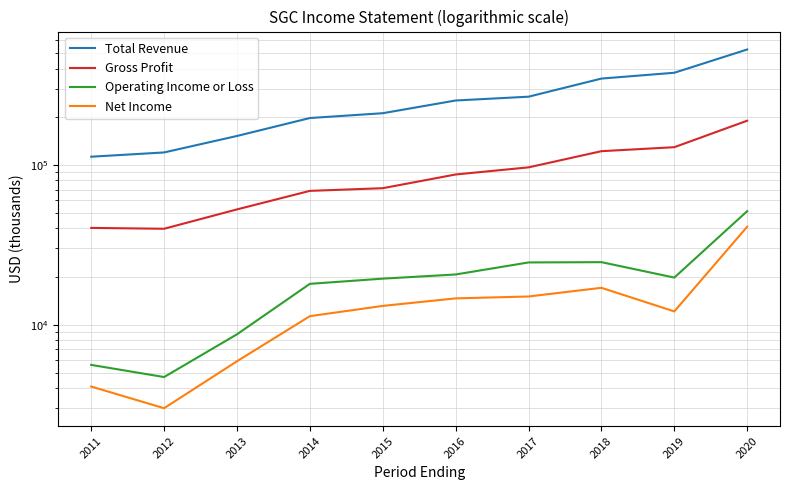

True or false: Gross Profit has more than 2 interior local peaks.

False